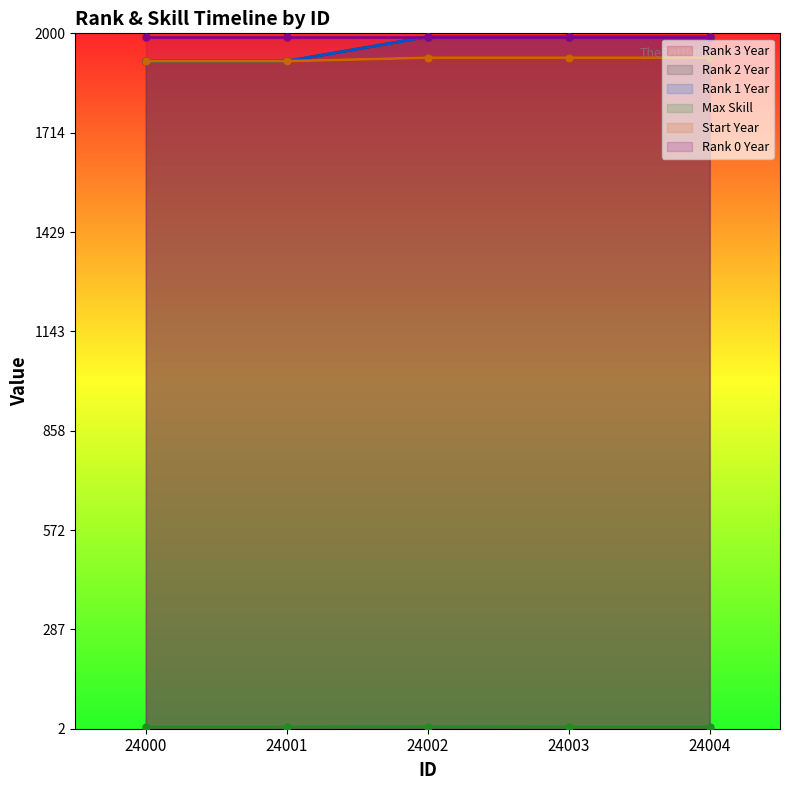

Which category has the highest value in the Rank 2 Year series?

24002